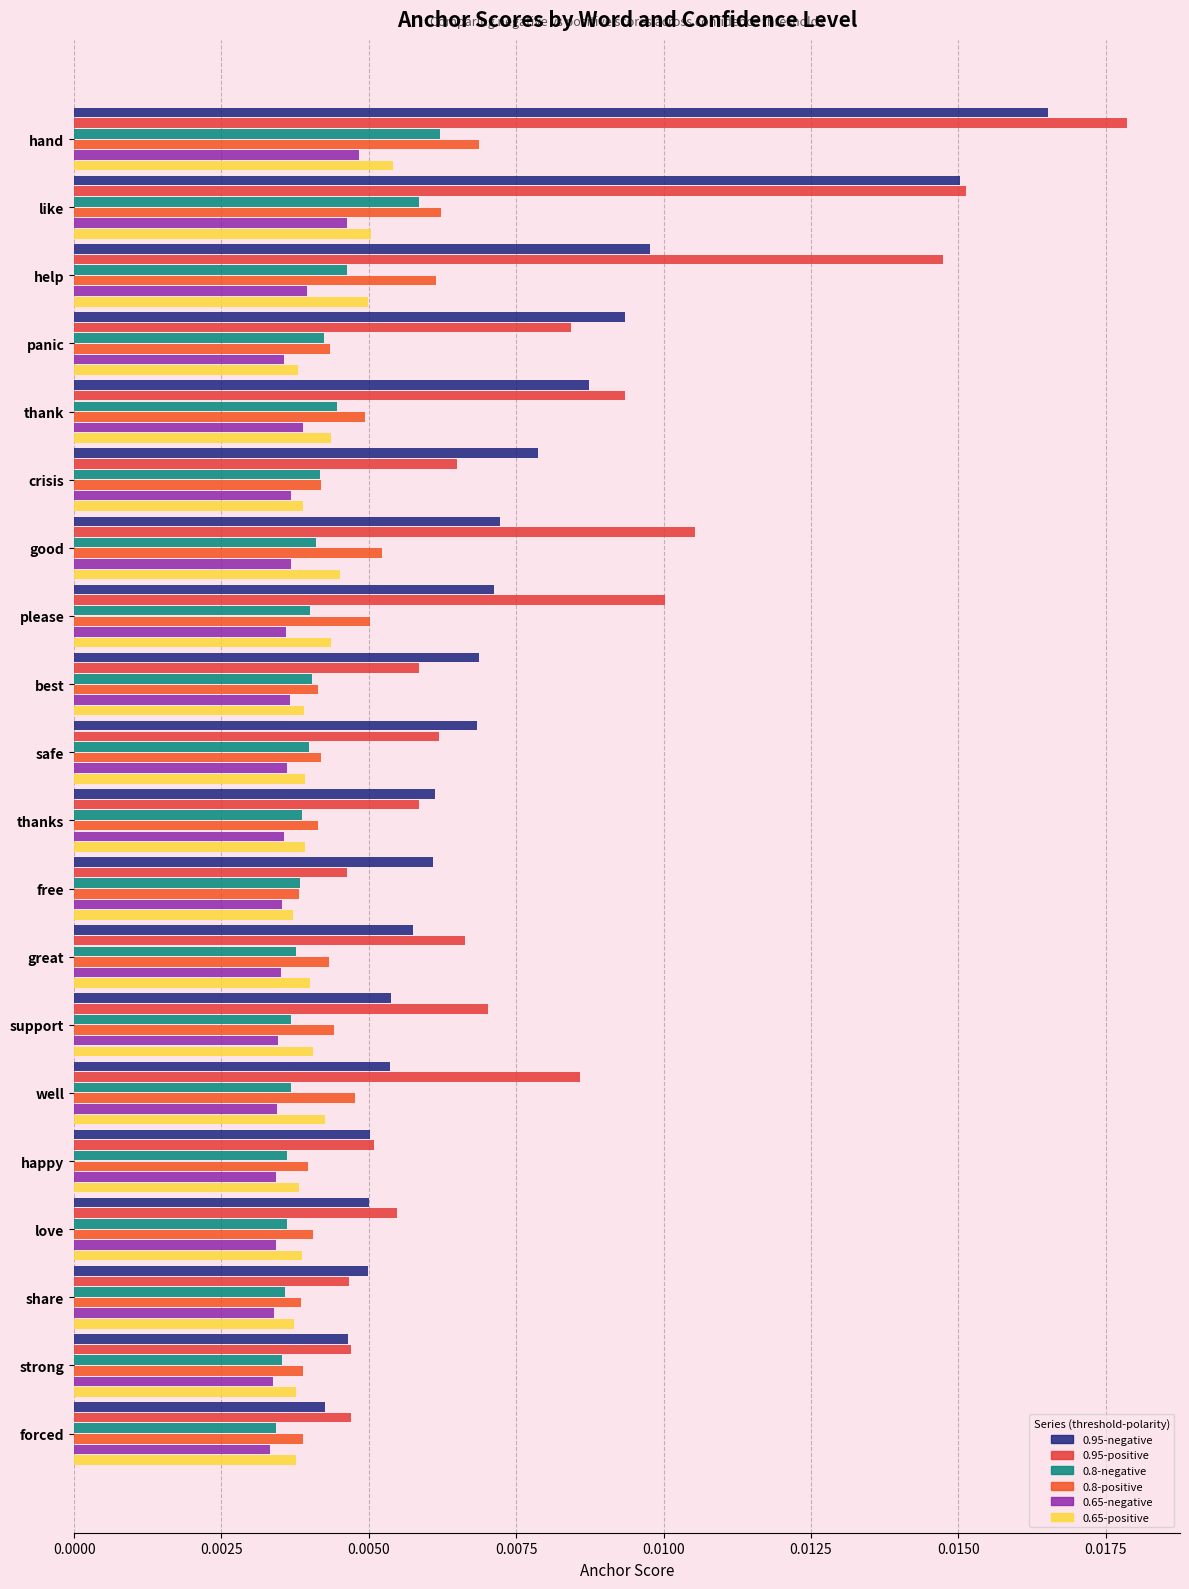

At how many categories does at least one series exceed 0?

20